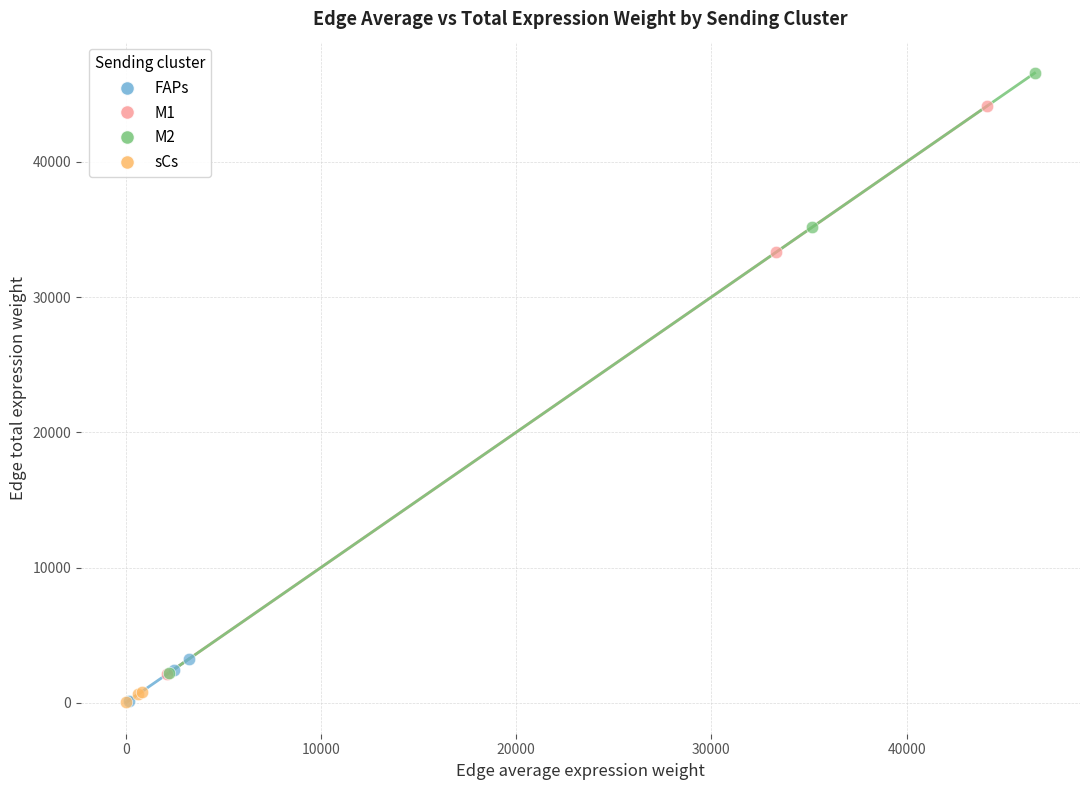

Which series reaches the maximum Y coordinate?

M2